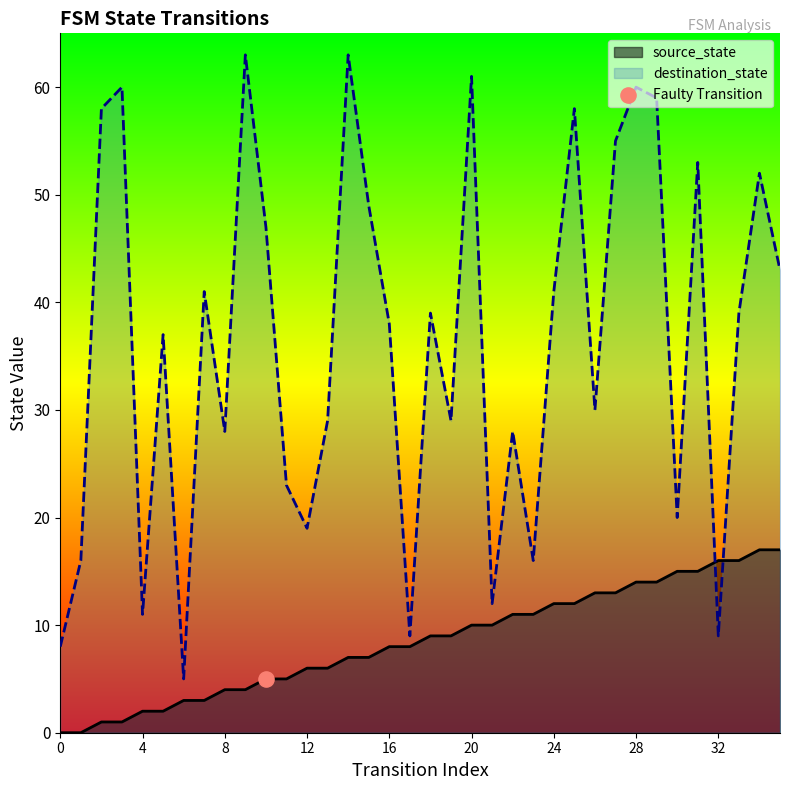

Which series contains the highest Y value?

destination_state